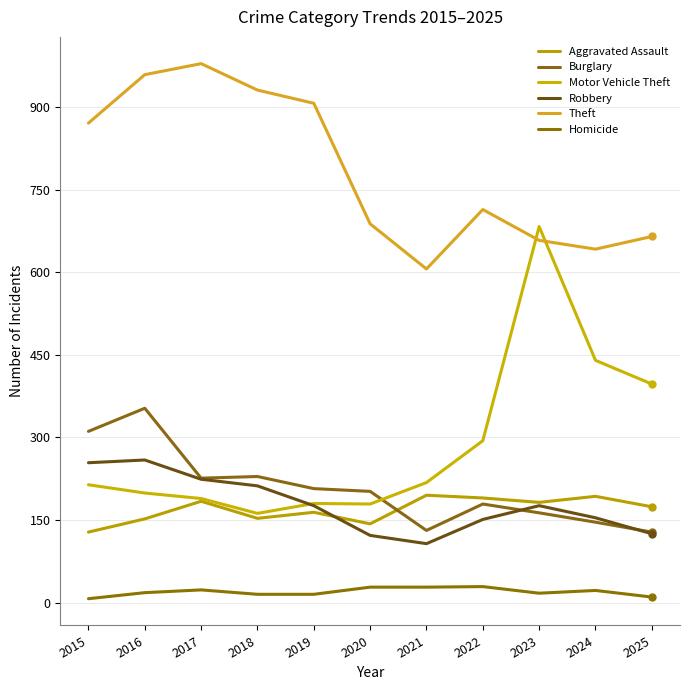

True or false: Theft has more than 0 points higher than both neighbors.

True